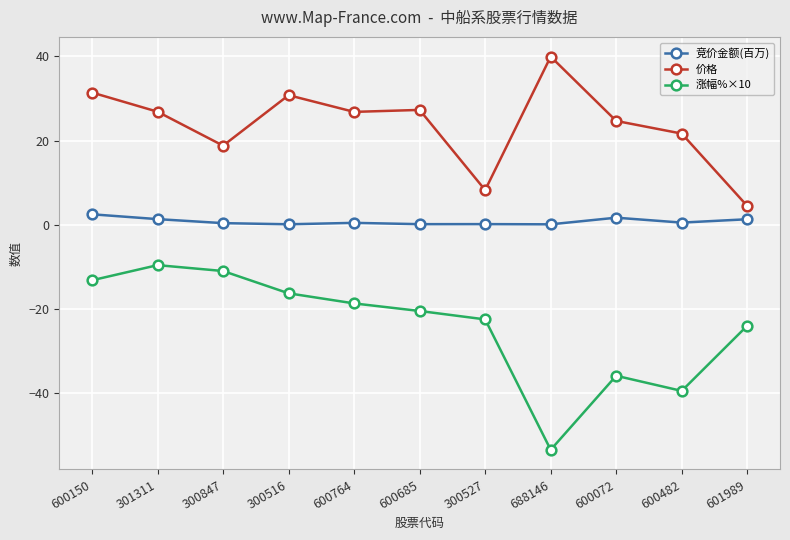

What is the label of the 1st point from the left?

600150